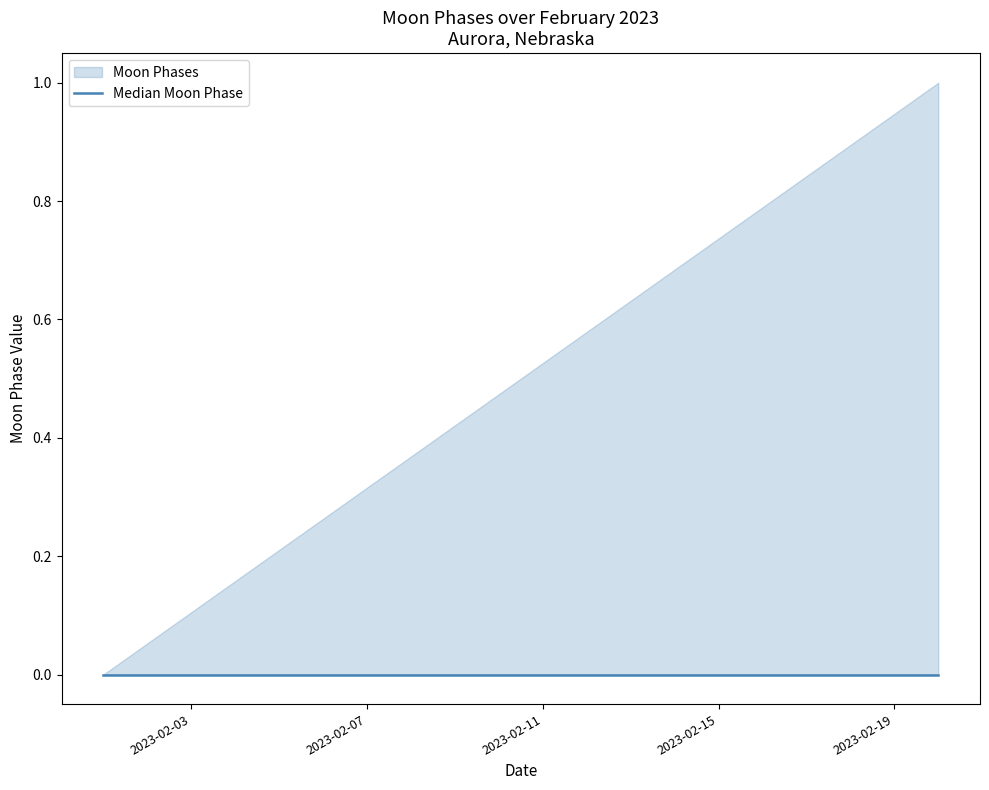

True or false: upper has more than 2 points higher than both neighbors.

False